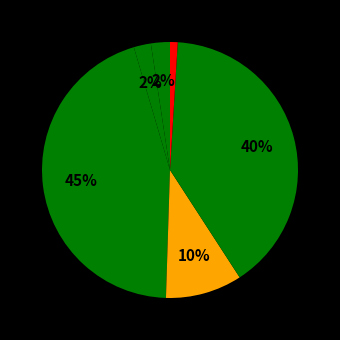

Count the number of slices in the pie.

6